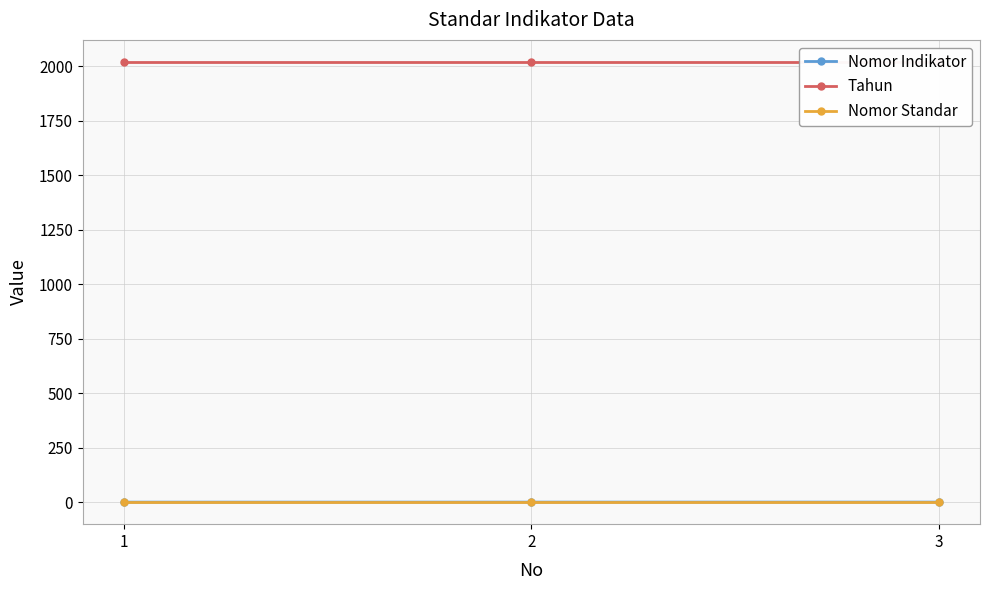

Is the value of Nomor Standar at 1 greater than the value of Nomor Indikator at 1?

No